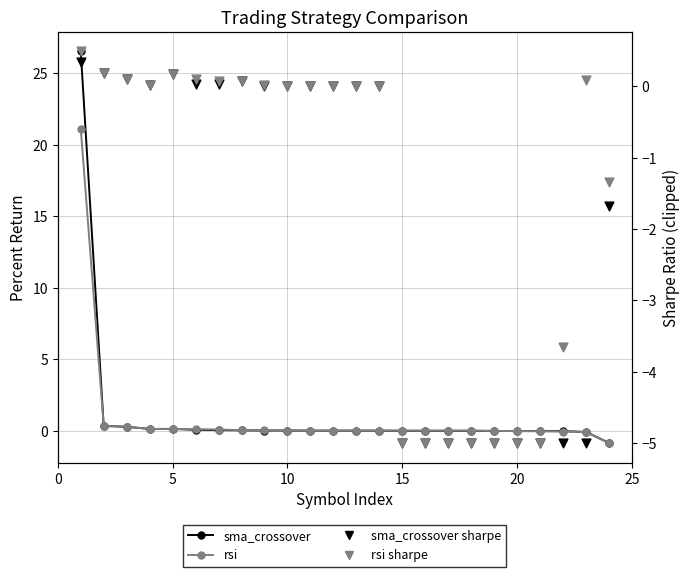

Which series has the largest Y range (max minus min)?

sma_crossover